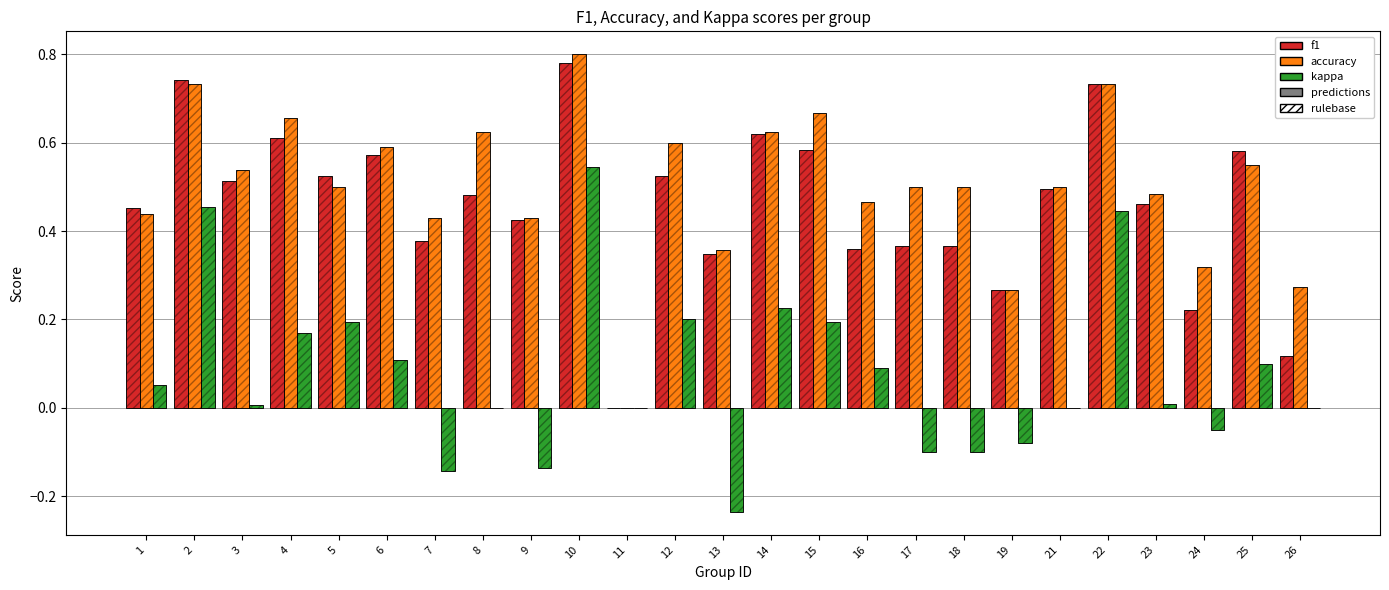

What is the sum of all f1 values?

11.5